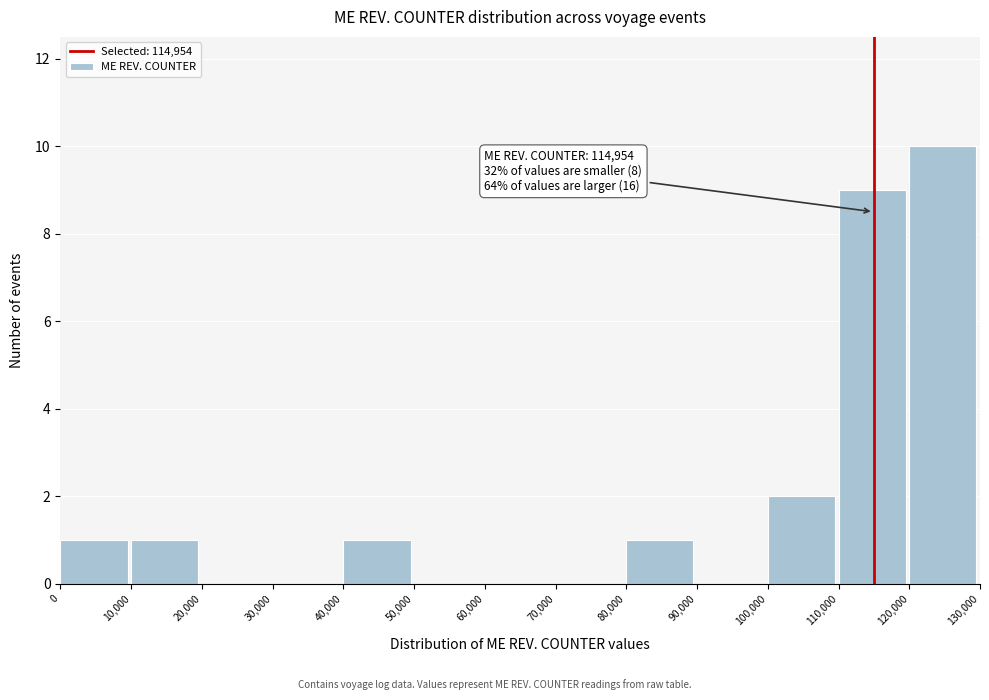

Which range on the x-axis has the tallest bar?

120,000 to 130,000